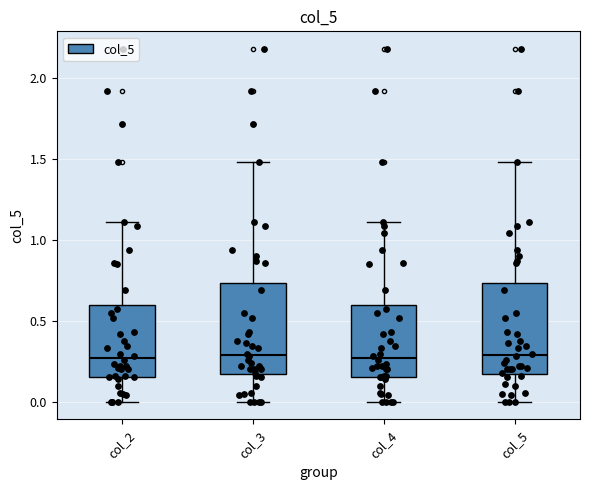

Reading left to right, transcribe this box plot: for each box, give where its median line is, the range the box spans, and where its two whiskers end, as read against the y-axis. The values are not printed on the chart, so give them approximately, as read against the axis.

col_2: median 0.25, box 0.15 to 0.60, whiskers 0.00 to 1.10
col_3: median 0.30, box 0.15 to 0.75, whiskers 0.00 to 1.50
col_4: median 0.25, box 0.15 to 0.60, whiskers 0.00 to 1.10
col_5: median 0.30, box 0.15 to 0.75, whiskers 0.00 to 1.50